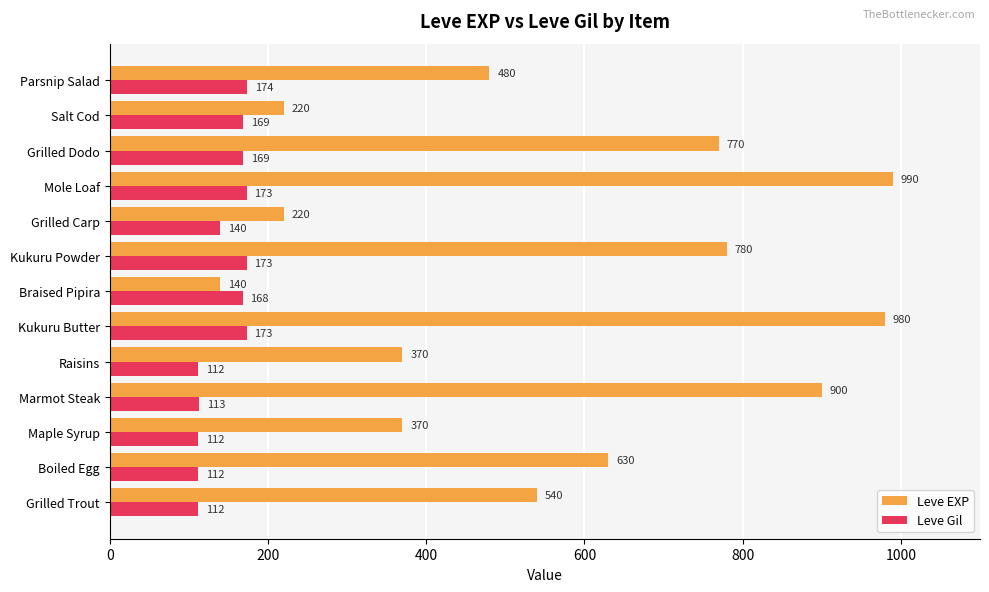

What is the average value of the Leve EXP series?

568